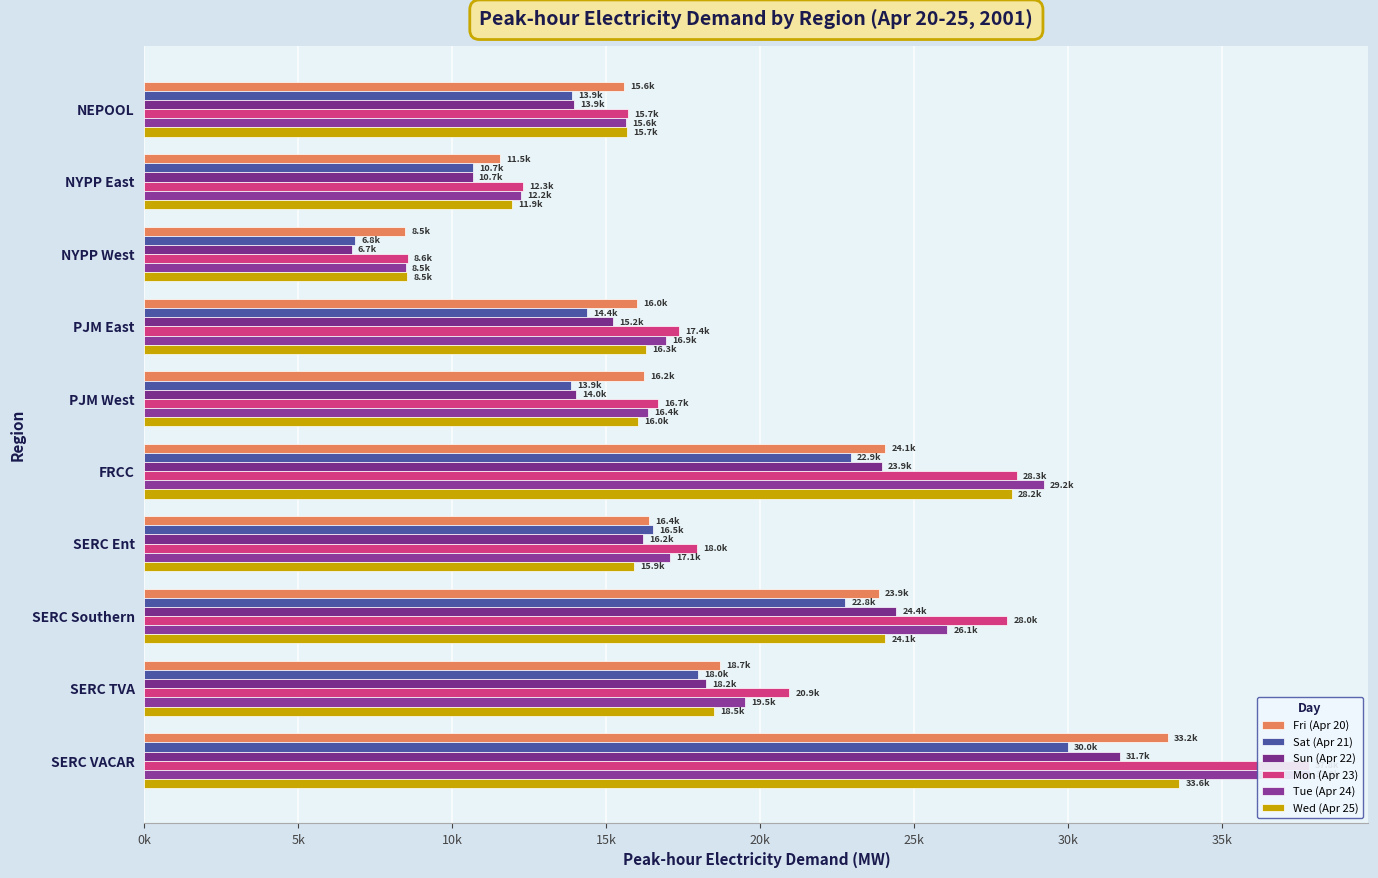

The value of Wed (Apr 25) at SERC Ent is 7113.9. True or false?

False